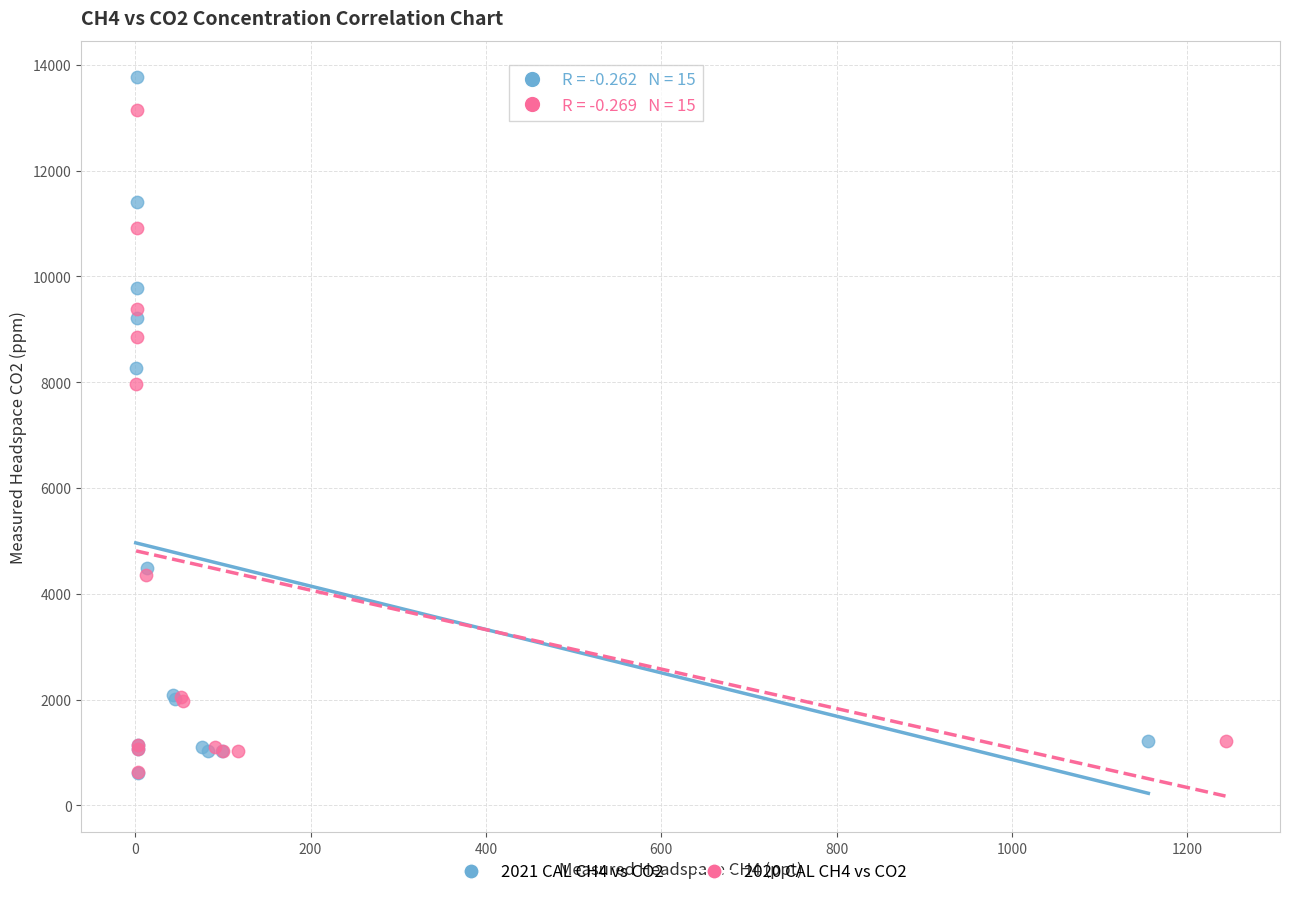

Which series has the largest Y range (max minus min)?

2021 CAL CH4 vs CO2